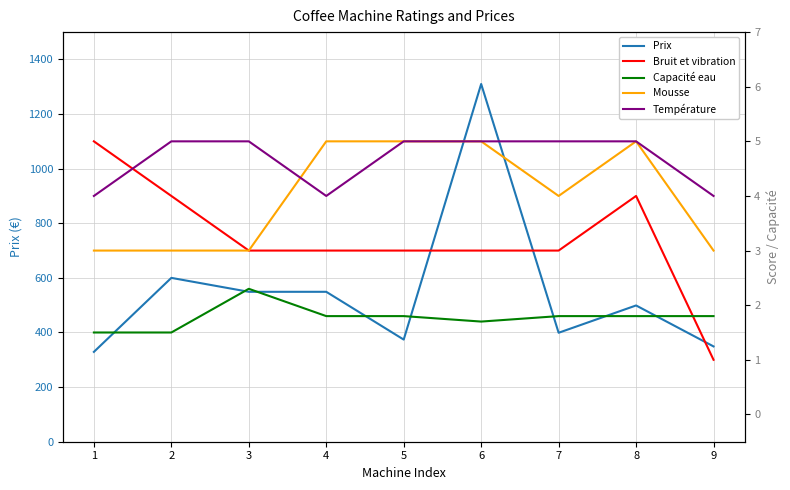

Reading left to right, what are all the values shown in this chart?

Prix: 1=329.0	2=600.0	3=549.0	4=549.0	5=374.0	6=1310.0	7=399.0	8=499.0	9=349.0
Bruit et vibration: 1=5.0	2=4.0	3=3.0	4=3.0	5=3.0	6=3.0	7=3.0	8=4.0	9=1.0
Capacité eau: 1=1.5	2=1.5	3=2.3	4=1.8	5=1.8	6=1.7	7=1.8	8=1.8	9=1.8
Mousse: 1=3.0	2=3.0	3=3.0	4=5.0	5=5.0	6=5.0	7=4.0	8=5.0	9=3.0
Température: 1=4.0	2=5.0	3=5.0	4=4.0	5=5.0	6=5.0	7=5.0	8=5.0	9=4.0